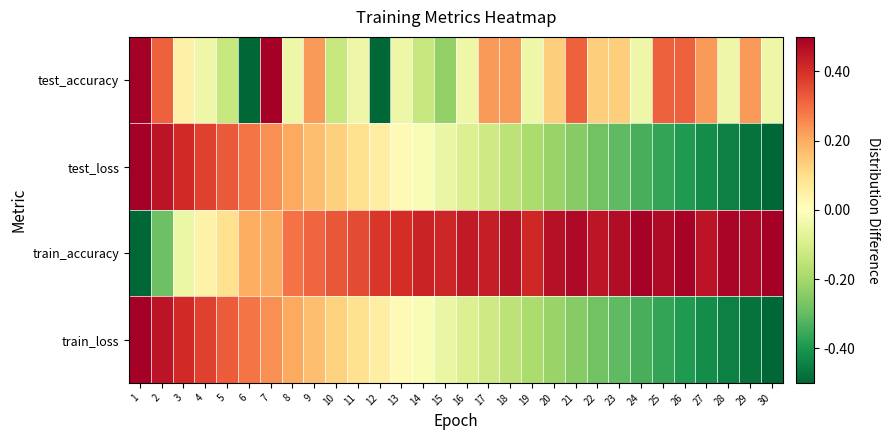

At which category is the sum across all series the highest?

7